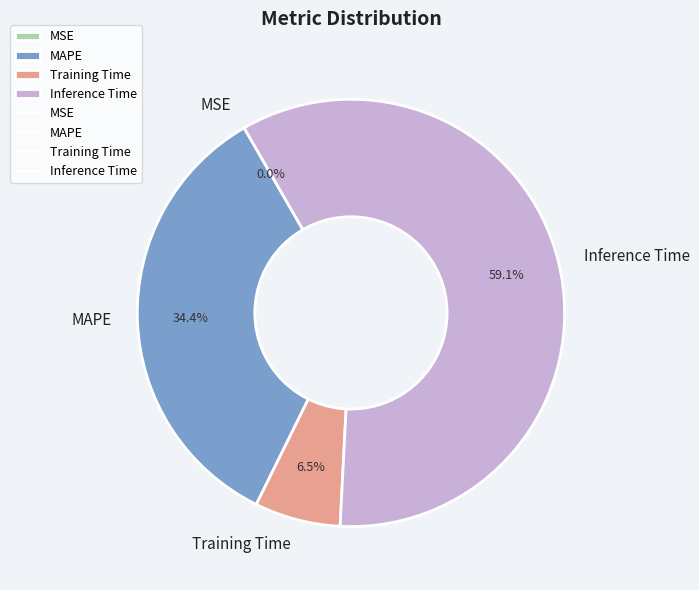

Between Inference Time and Training Time, which is larger?

Inference Time